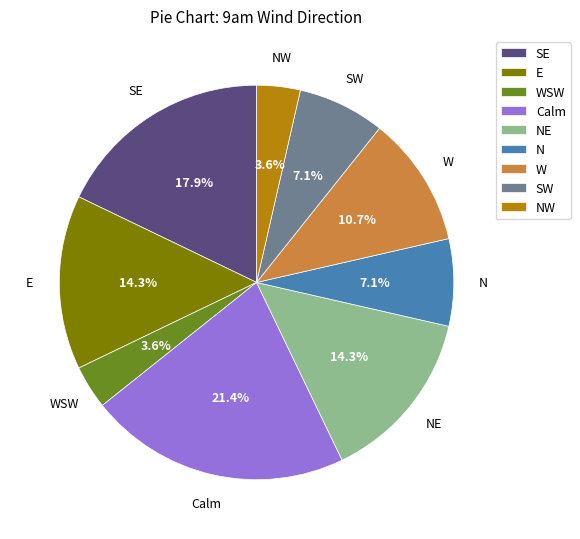

To the nearest percent, what percentage of the pie is SE?

18%